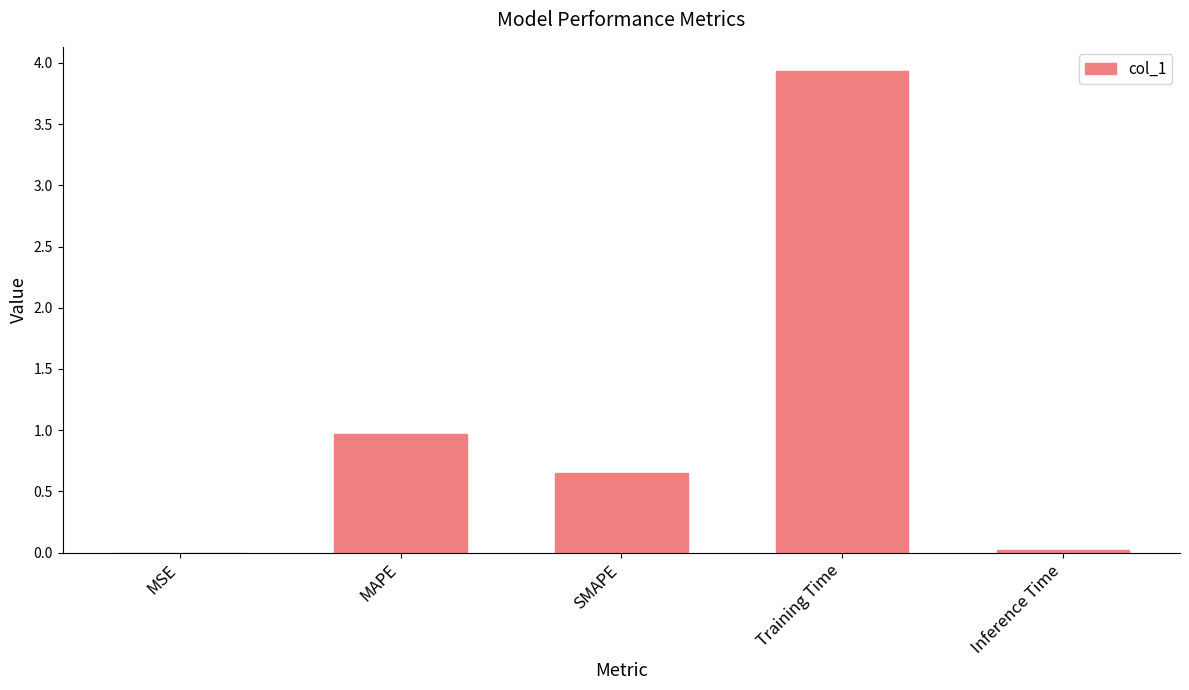

What is the change in value from MAPE to SMAPE?

-0.3